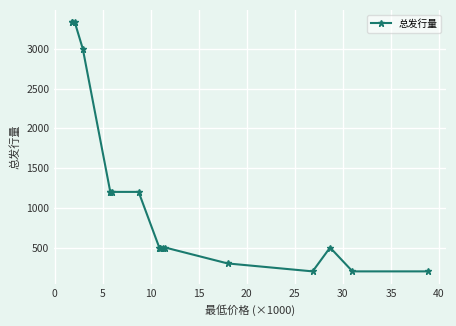

What is the minimum value shown in the chart?

200